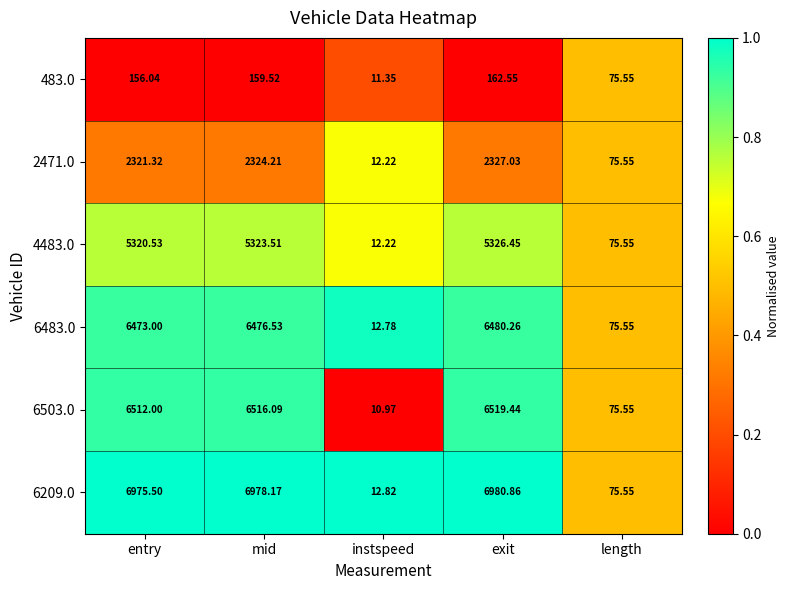

Which category has the lowest value in the 6209.0 series?

instspeed